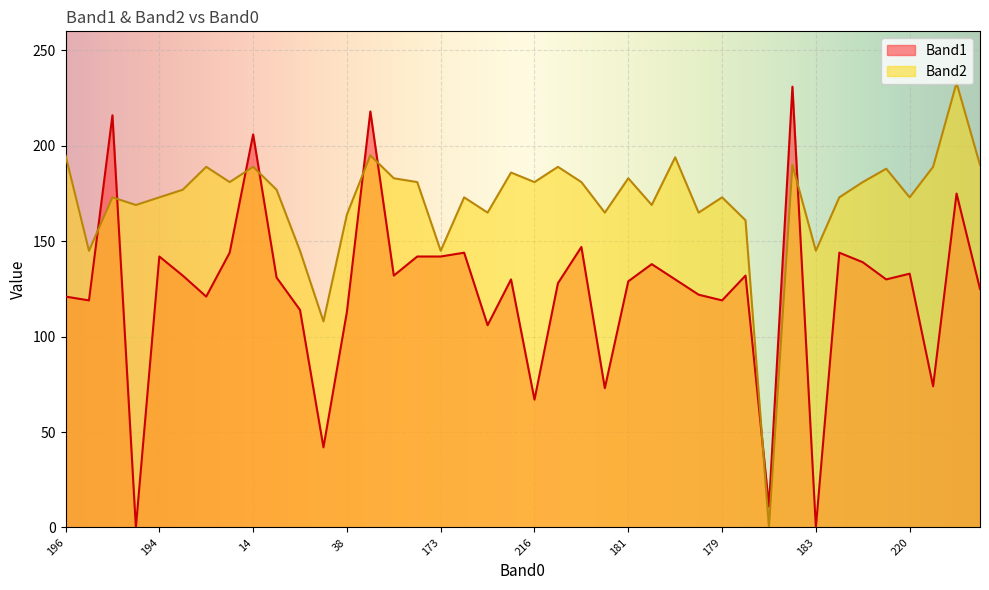

Which series has the largest total across all categories?

Band2